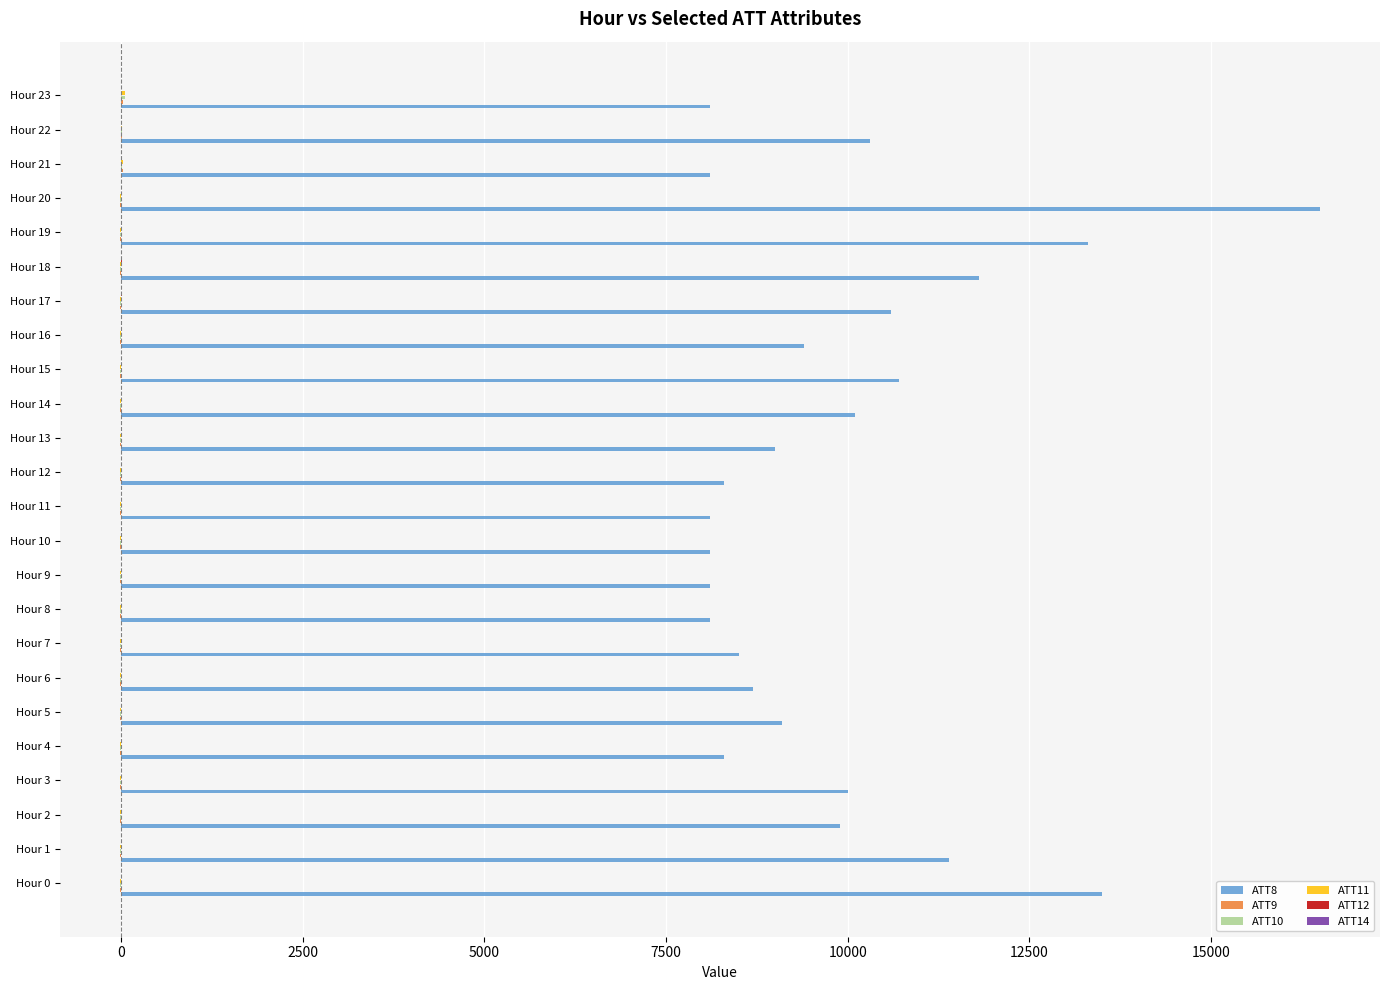

Which series has the largest total across all categories?

ATT8